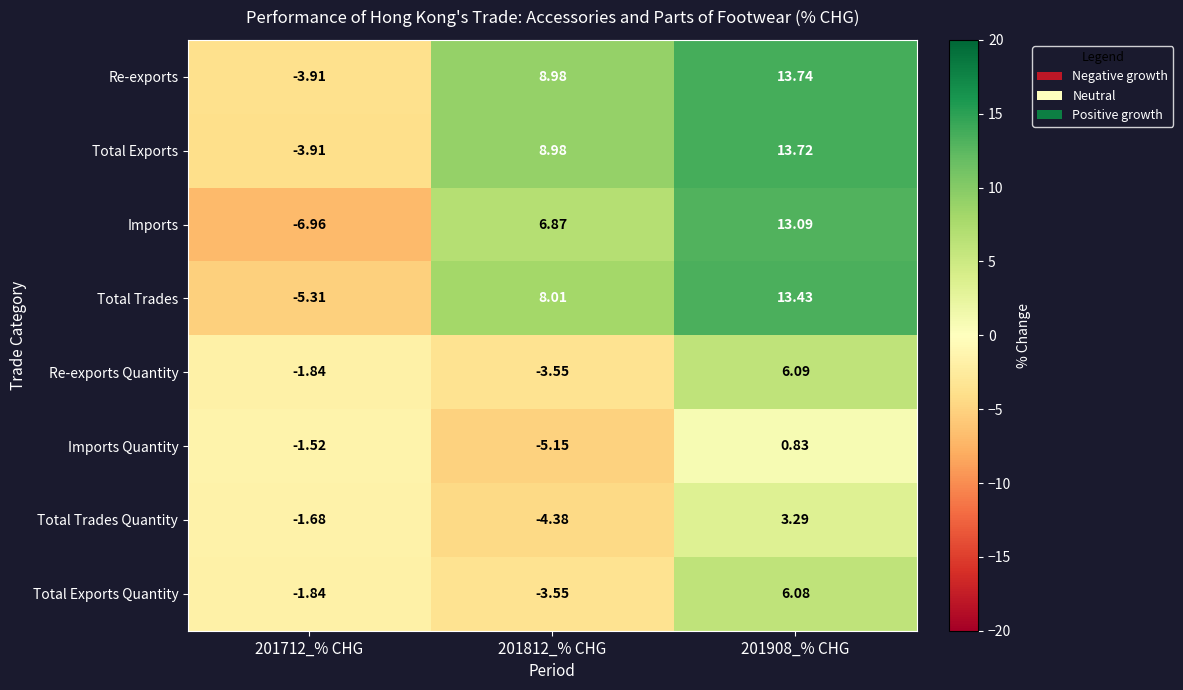

Which series has the largest total across all categories?

Re-exports